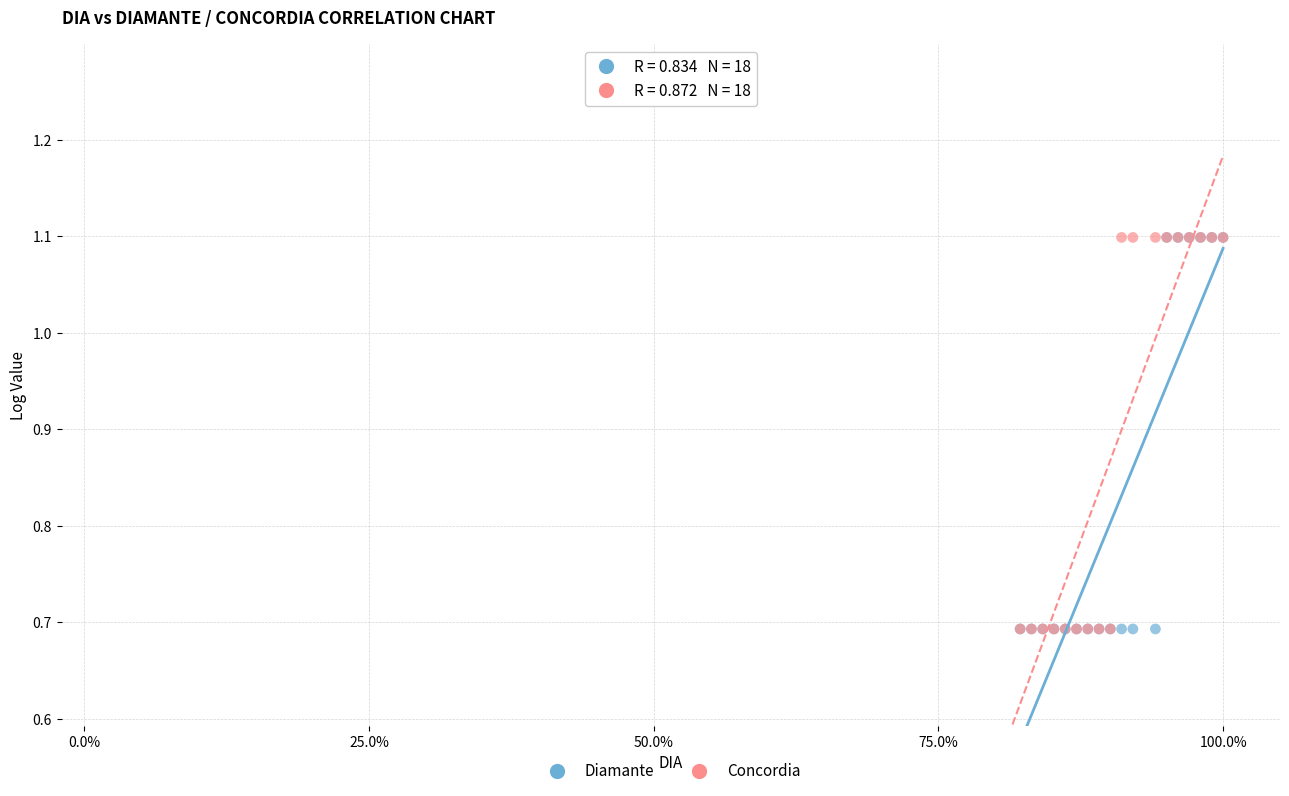

What are all the series names shown in the legend?

Diamante, Concordia